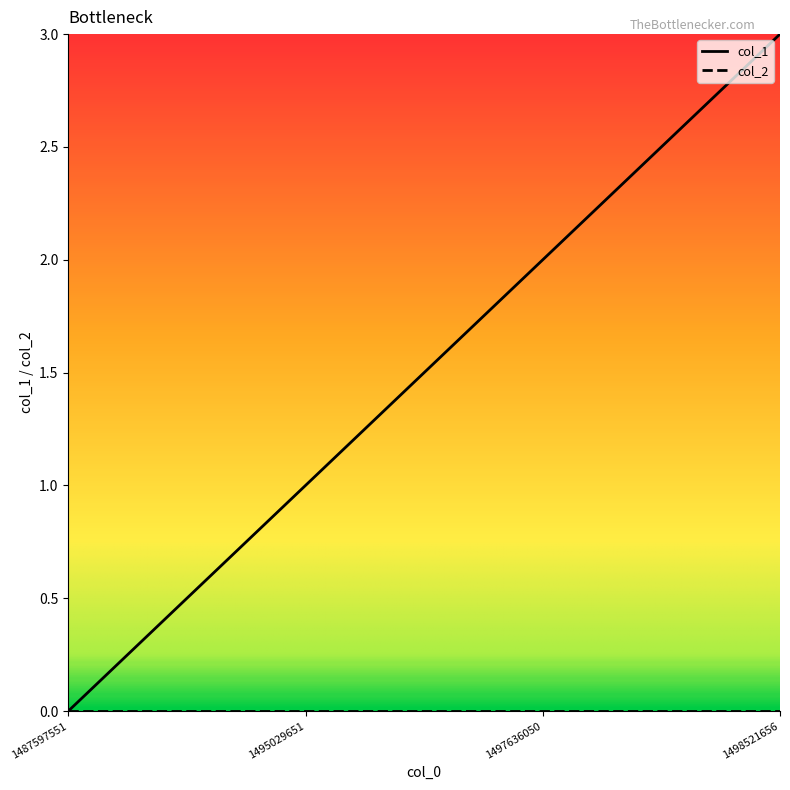

Which category has the highest value across all series?

1498521656